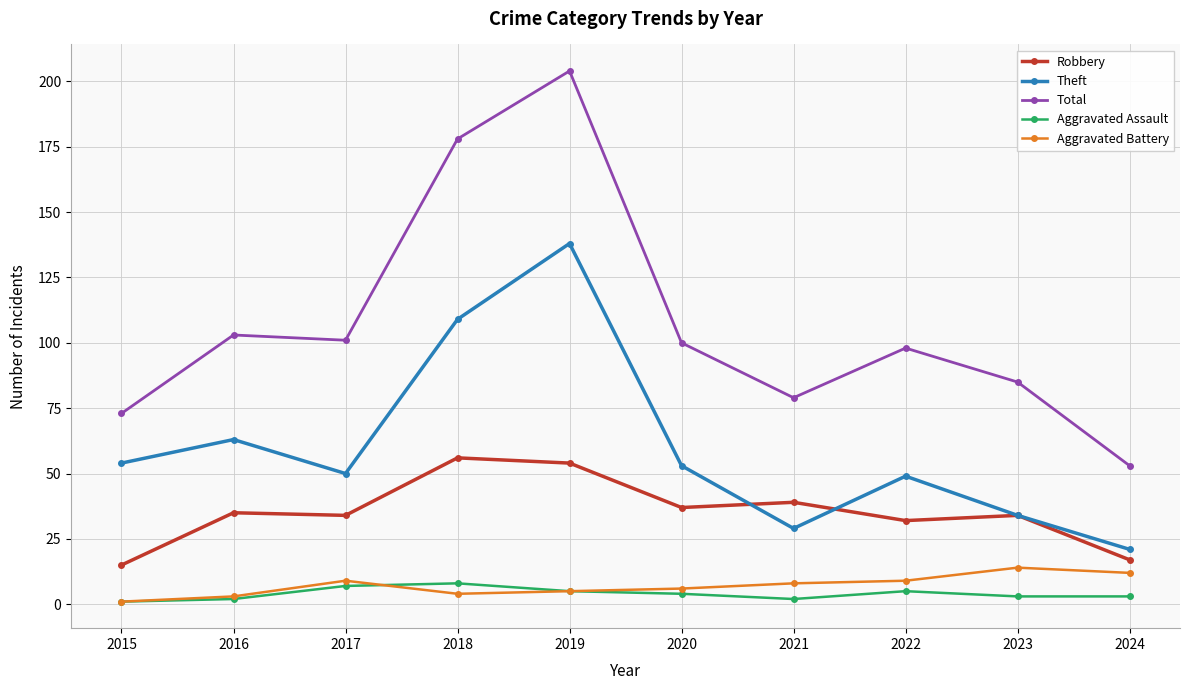

What is the difference between the highest and lowest values at 2022?

93